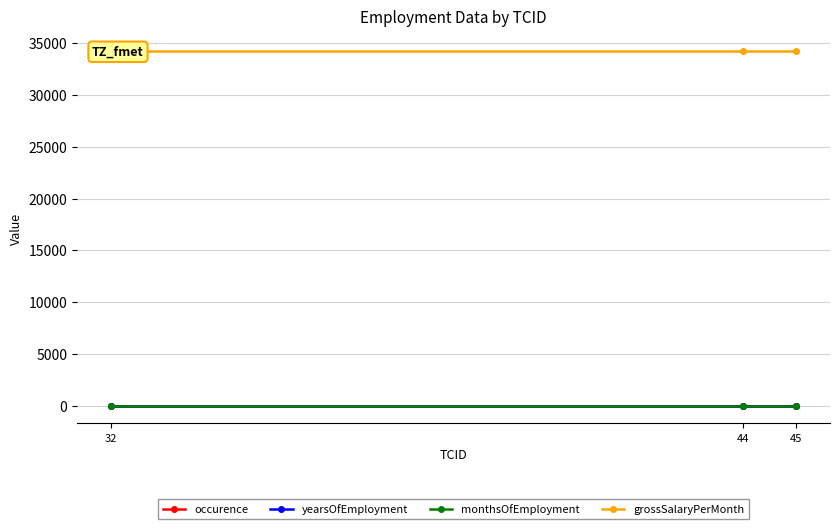

Which has a higher value, 45 or 32?

45